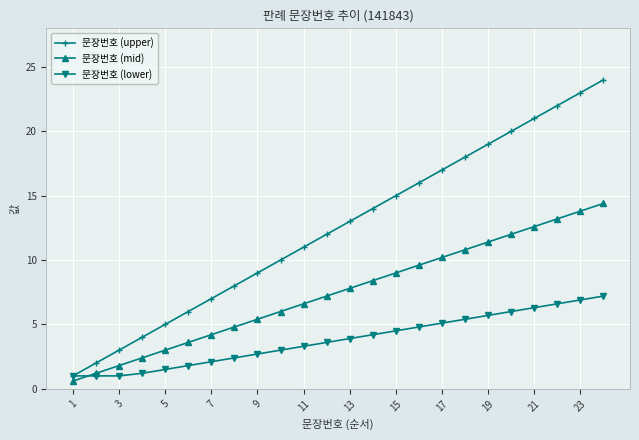

Which series has the largest total across all categories?

문장번호 (upper)